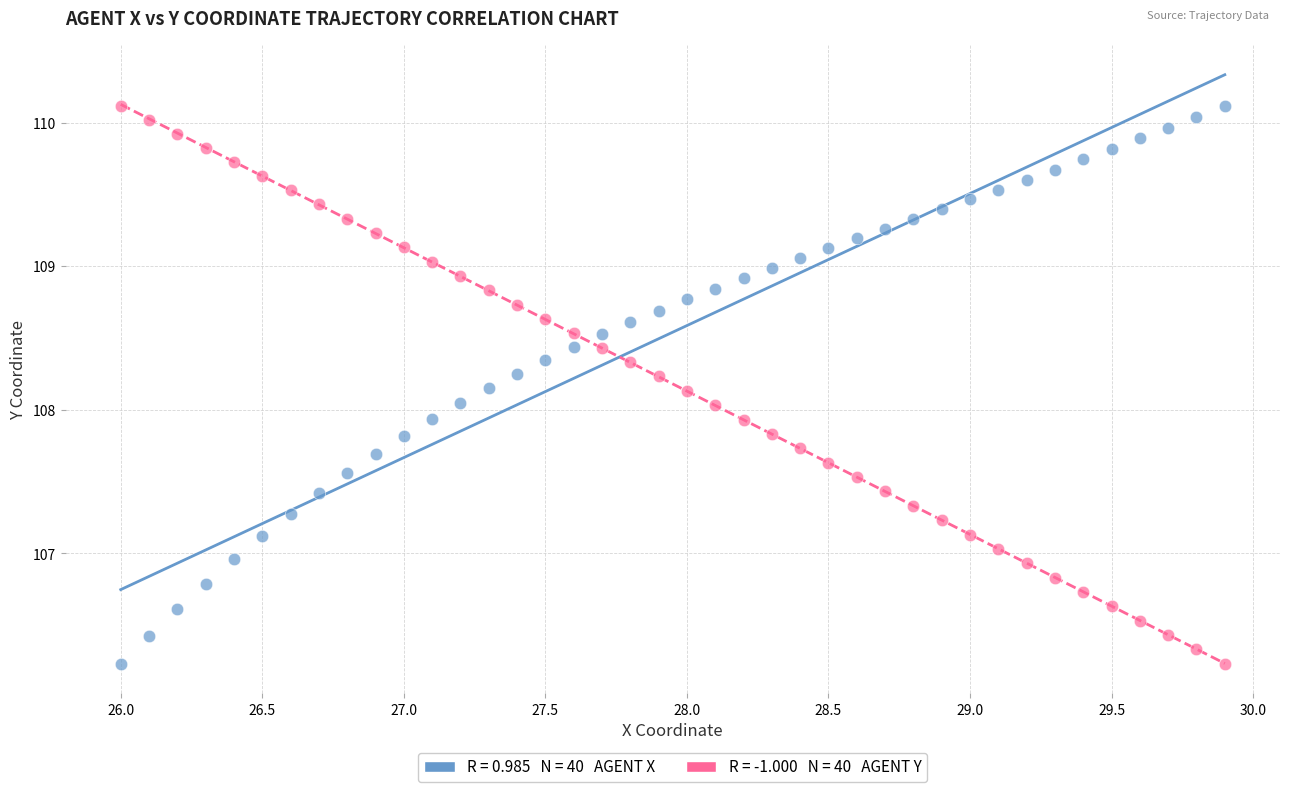

Across all data points, what is the range of X values (max minus min)?

3.9